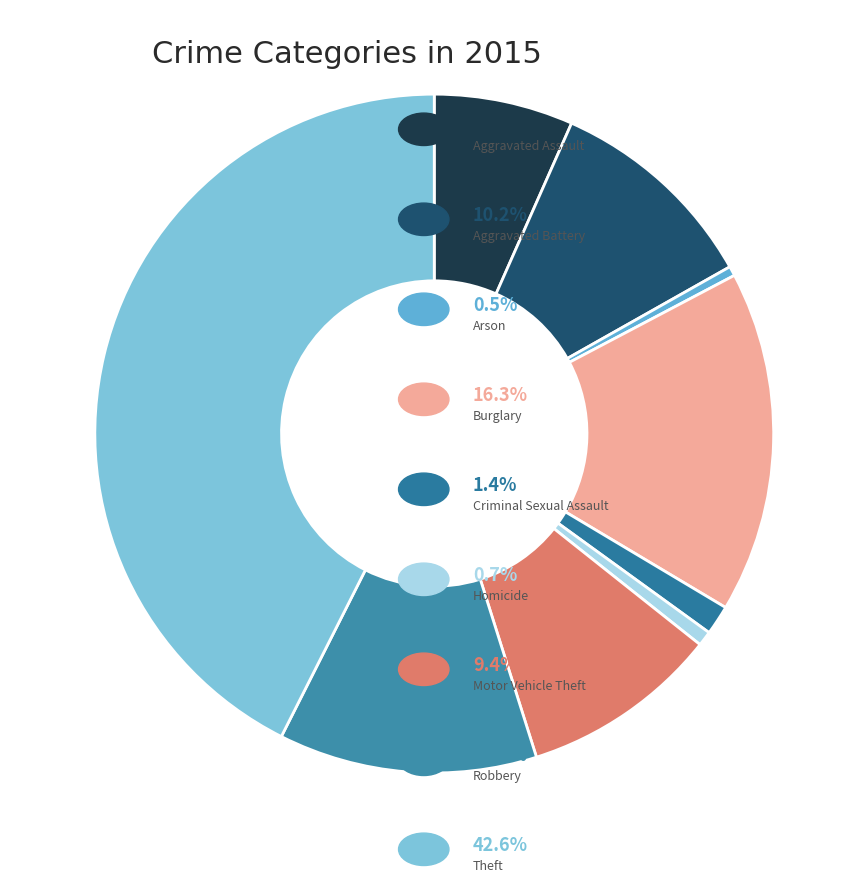

Count the number of slices in the pie.

9